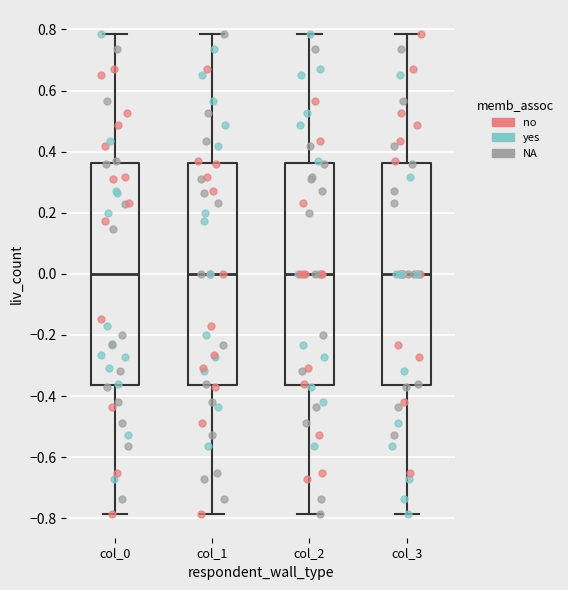

Reading left to right, transcribe this box plot: for each box, give where its median line is, the range the box spans, and where its two whiskers end, as read against the y-axis. The values are not printed on the chart, so give them approximately, as read against the axis.

col_0: median 0.00, box -0.36 to 0.36, whiskers -0.78 to 0.78
col_1: median 0.00, box -0.36 to 0.36, whiskers -0.78 to 0.78
col_2: median 0.00, box -0.36 to 0.36, whiskers -0.78 to 0.78
col_3: median 0.00, box -0.36 to 0.36, whiskers -0.78 to 0.78